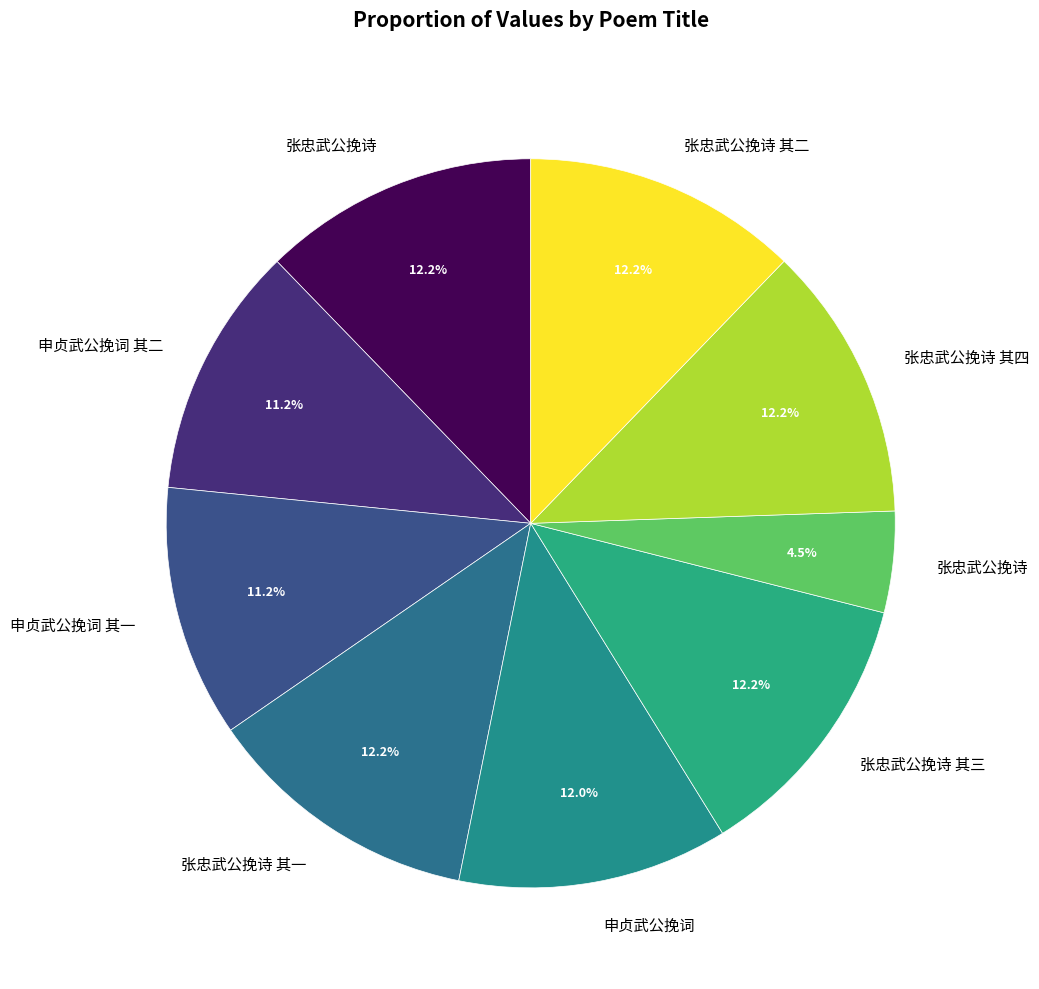

Count the number of slices in the pie.

9